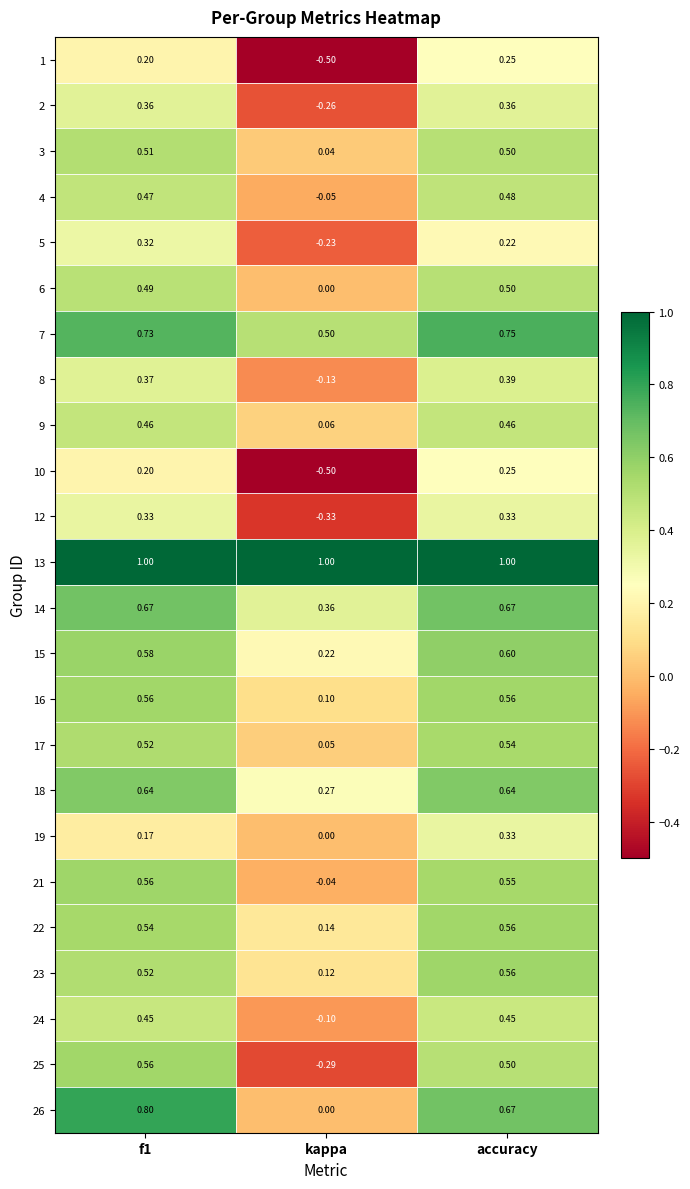

Count the number of categories in the chart.

3